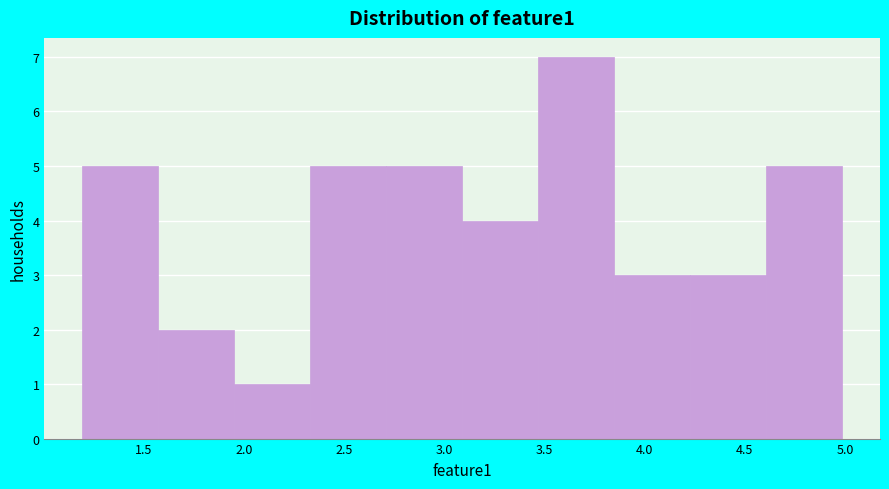

What is the height of the bar covering 2.35 to 2.70 on the x-axis? Neither the bar edges nor the heights are printed on the chart, so give them approximately, as read against the axes.

5